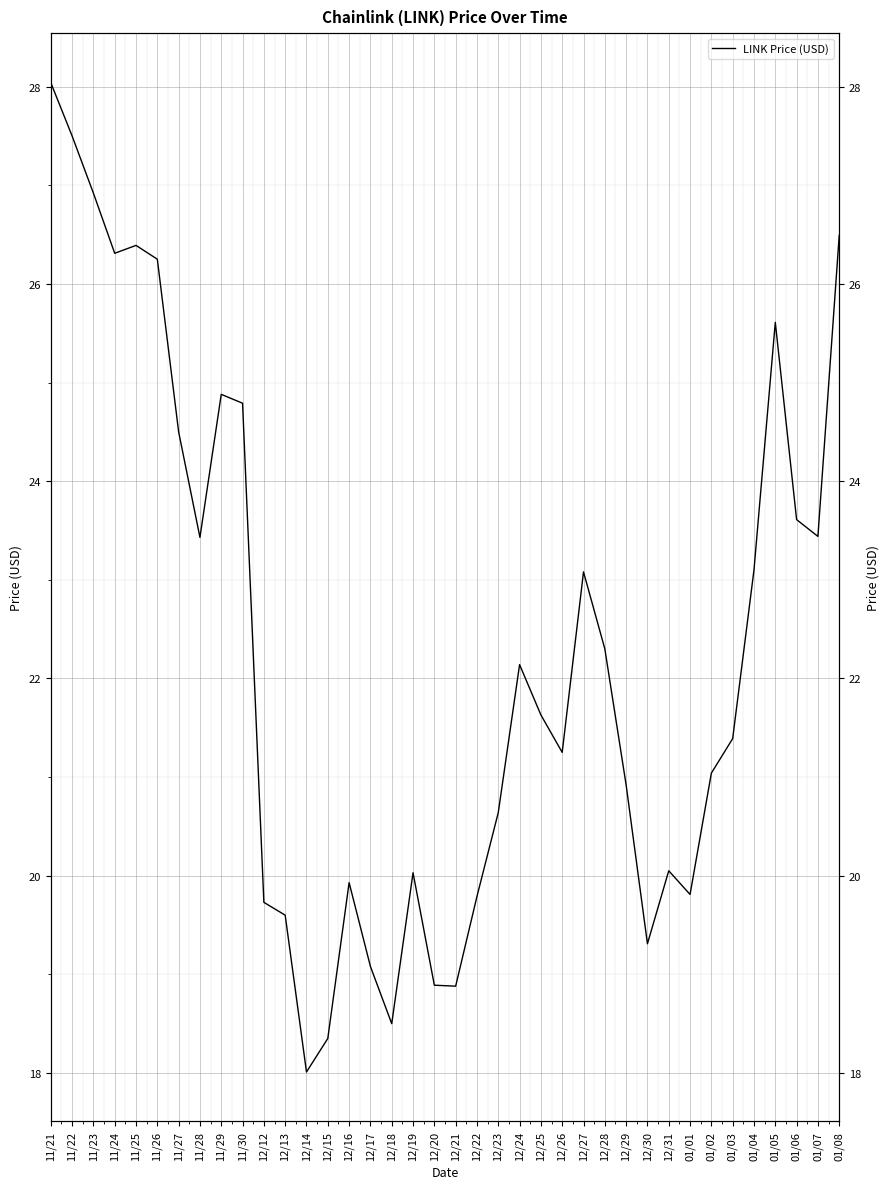

Count the number of data series in this chart.

1